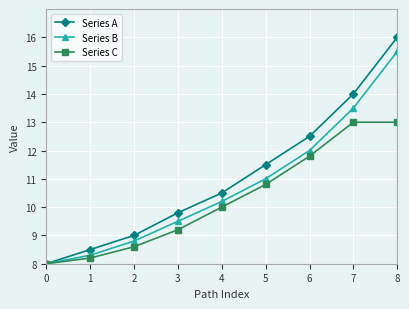

What is the value of the Series C point at the 1st from the left?

8.0